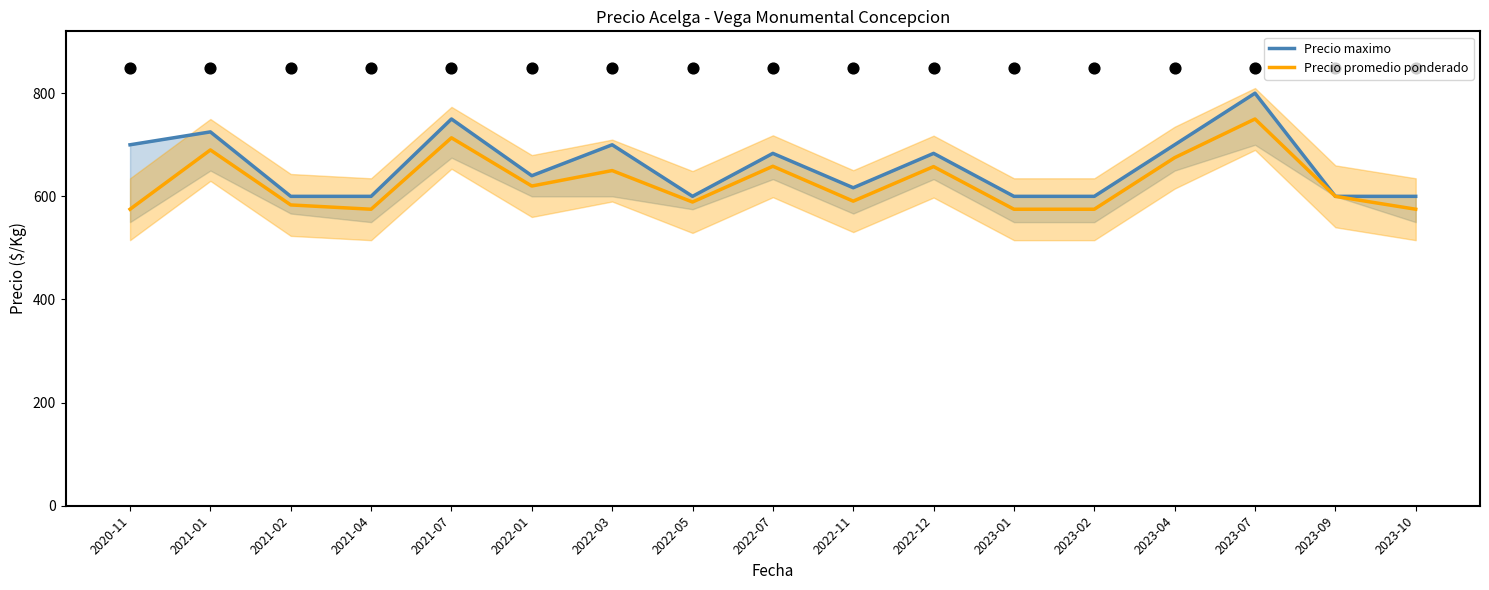

What are all the series names shown in the legend?

Precio maximo, Precio promedio ponderado